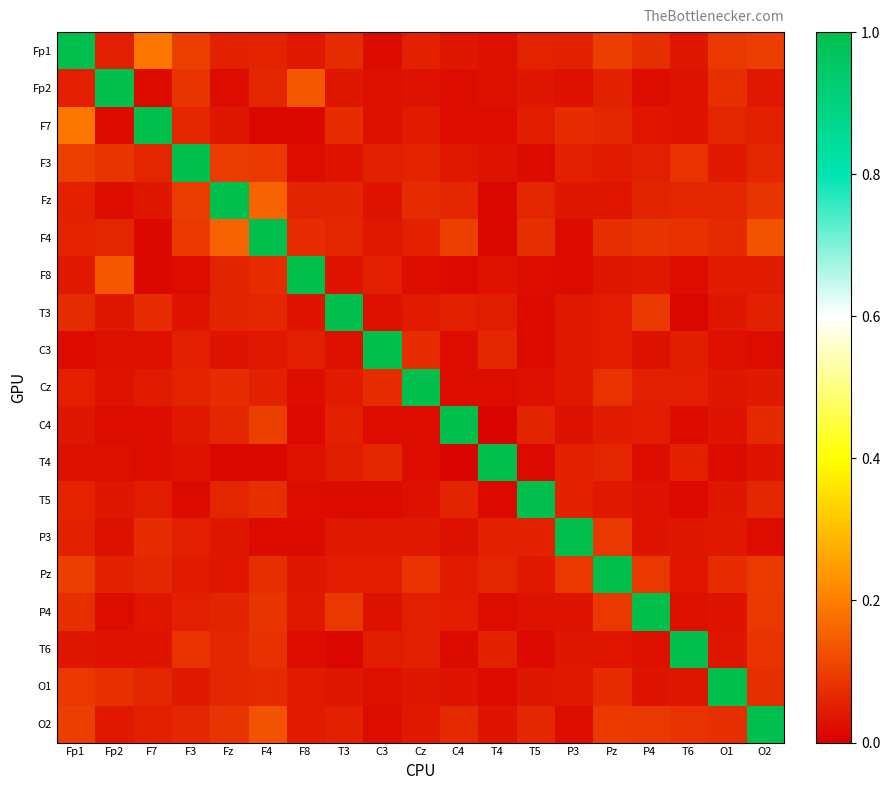

How many distinct data groups are displayed?

19